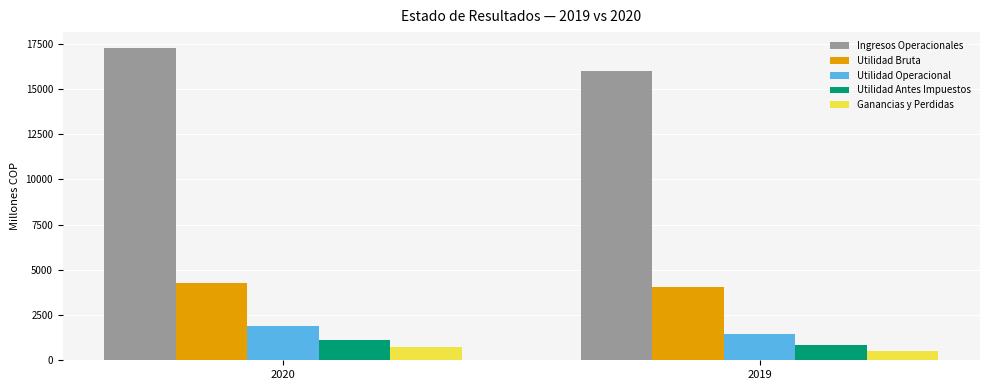

Which category has the highest value in the Utilidad Operacional series?

2020